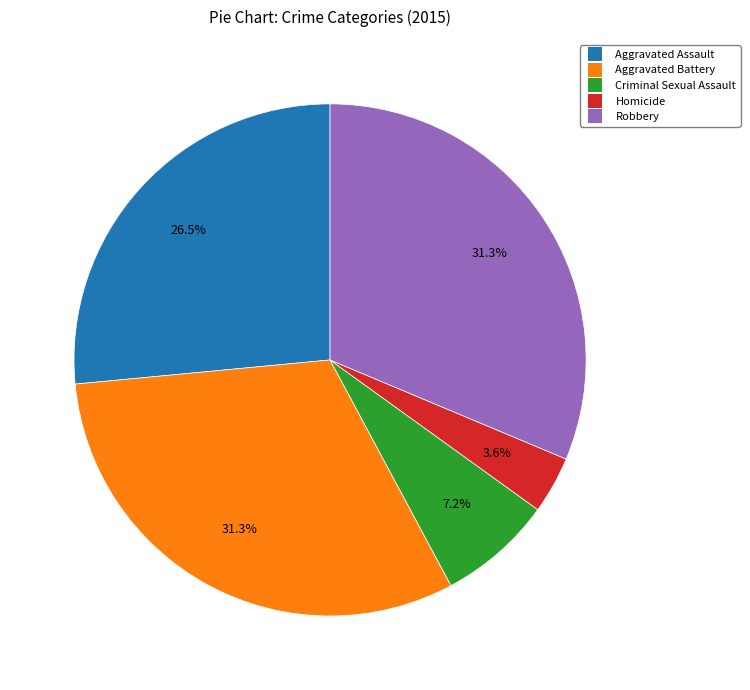

To the nearest percent, what is the difference between the Homicide and Robbery slice percentages?

28%